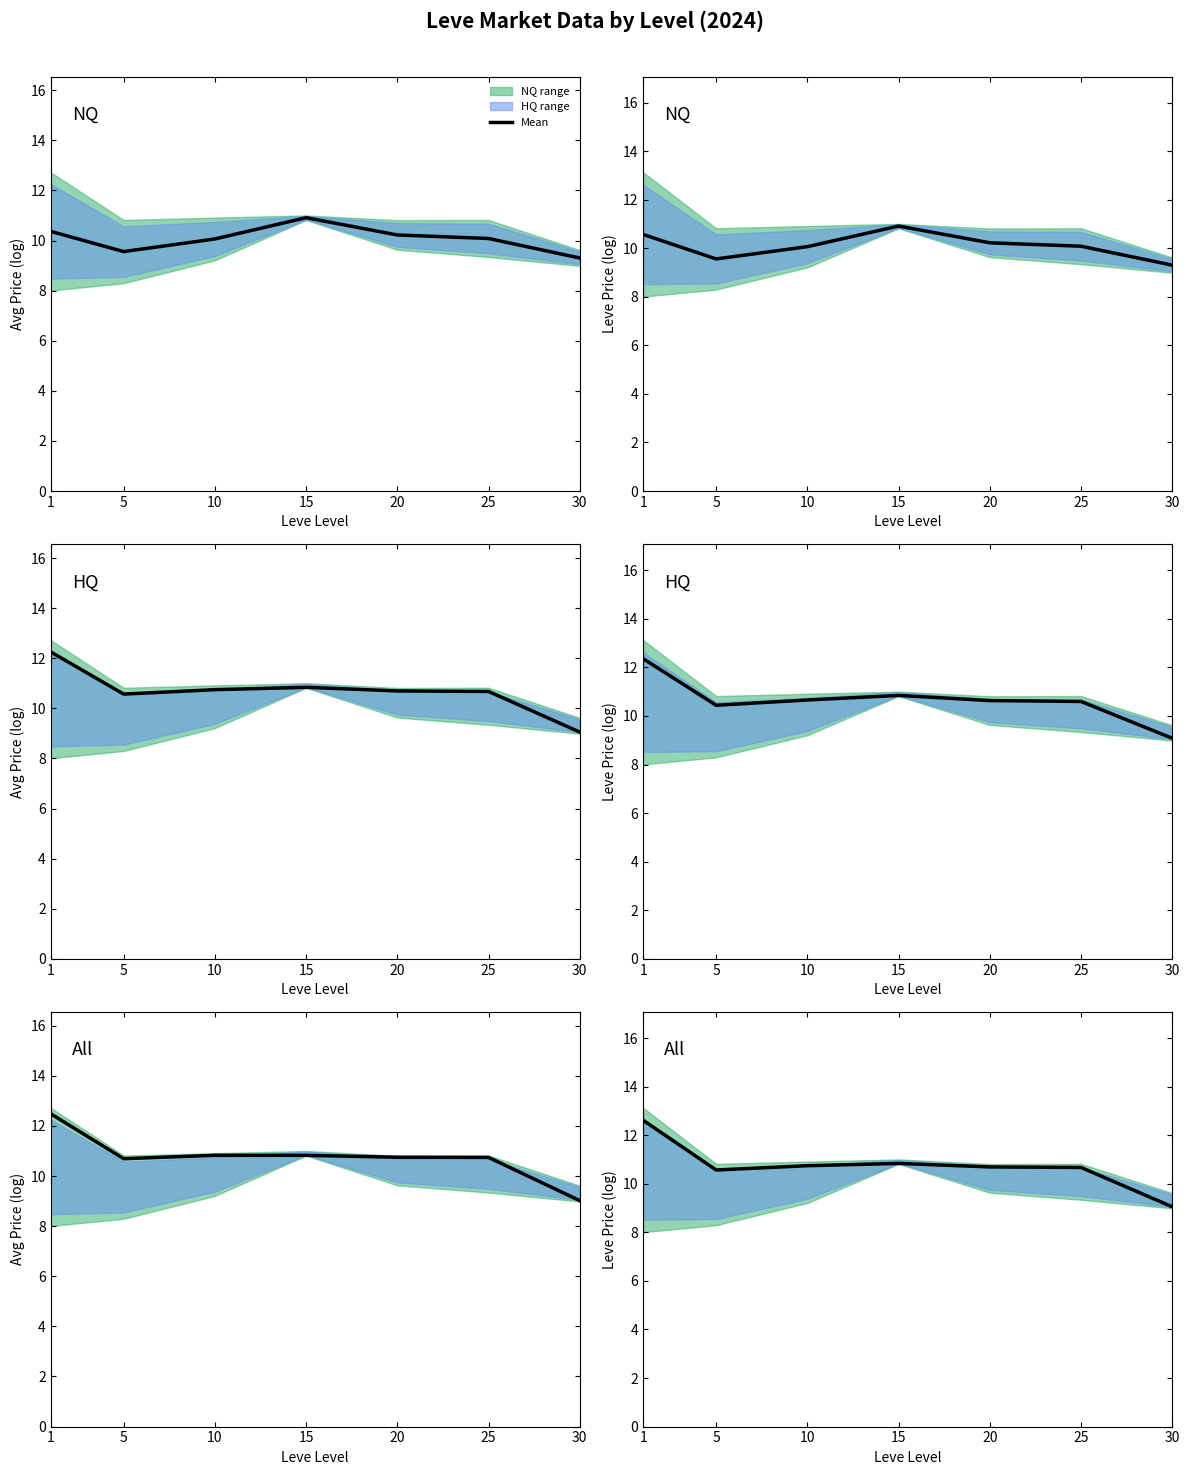

Reading left to right, list all the values displayed in this chart.

1=12.6	5=10.6	10=10.7	15=10.8	20=10.7	25=10.7	30=9.1